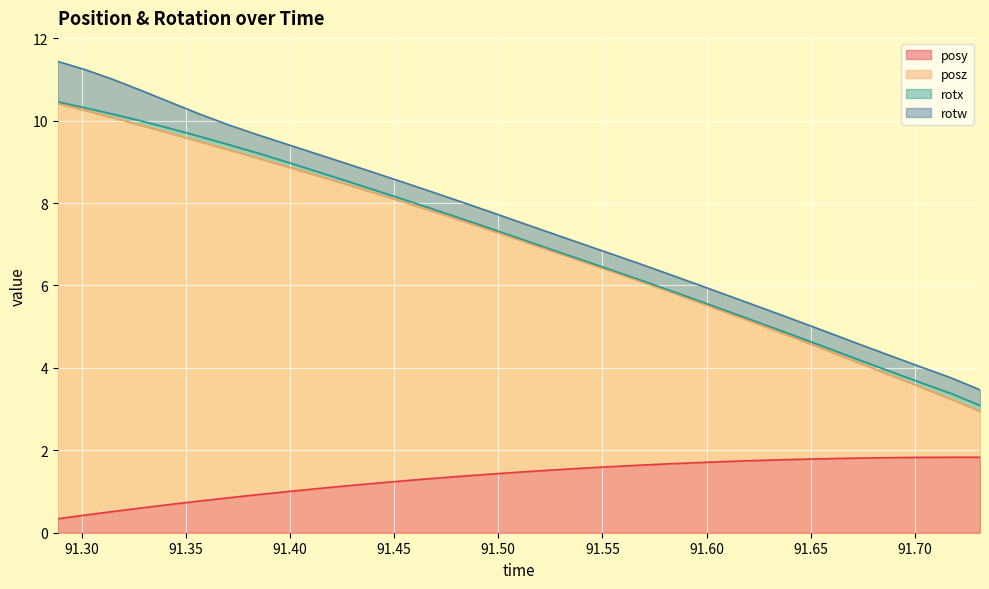

How many lines are shown in the chart?

4